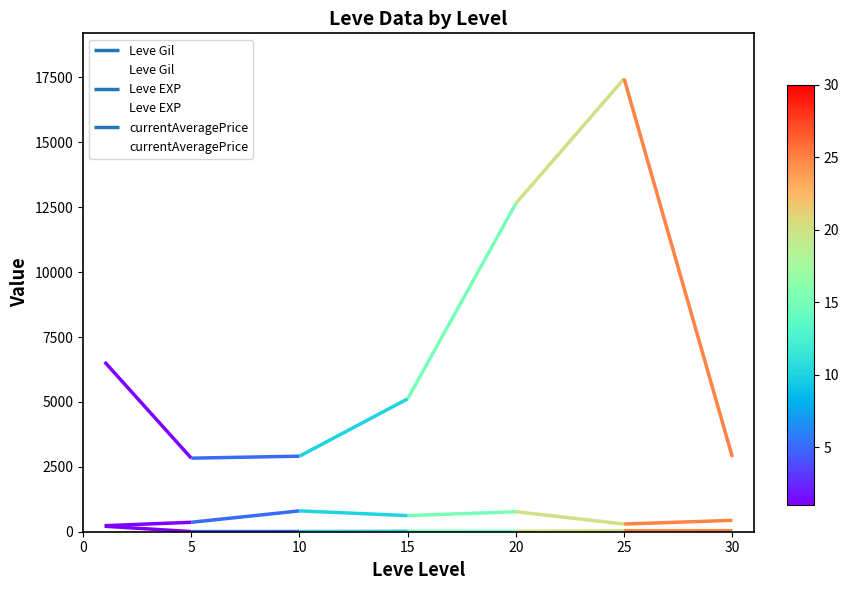

Reading right to left, list all the values displayed in this chart.

Leve Gil: 437.4	296.7	770.0	620.0	803.3	363.3	232.5
Leve EXP: 39.4	38.0	15.0	16.3	8.7	5.7	210.7
currentAveragePrice: 2876.8	17455.2	12648.2	5120.2	2909.8	2834.3	6540.0